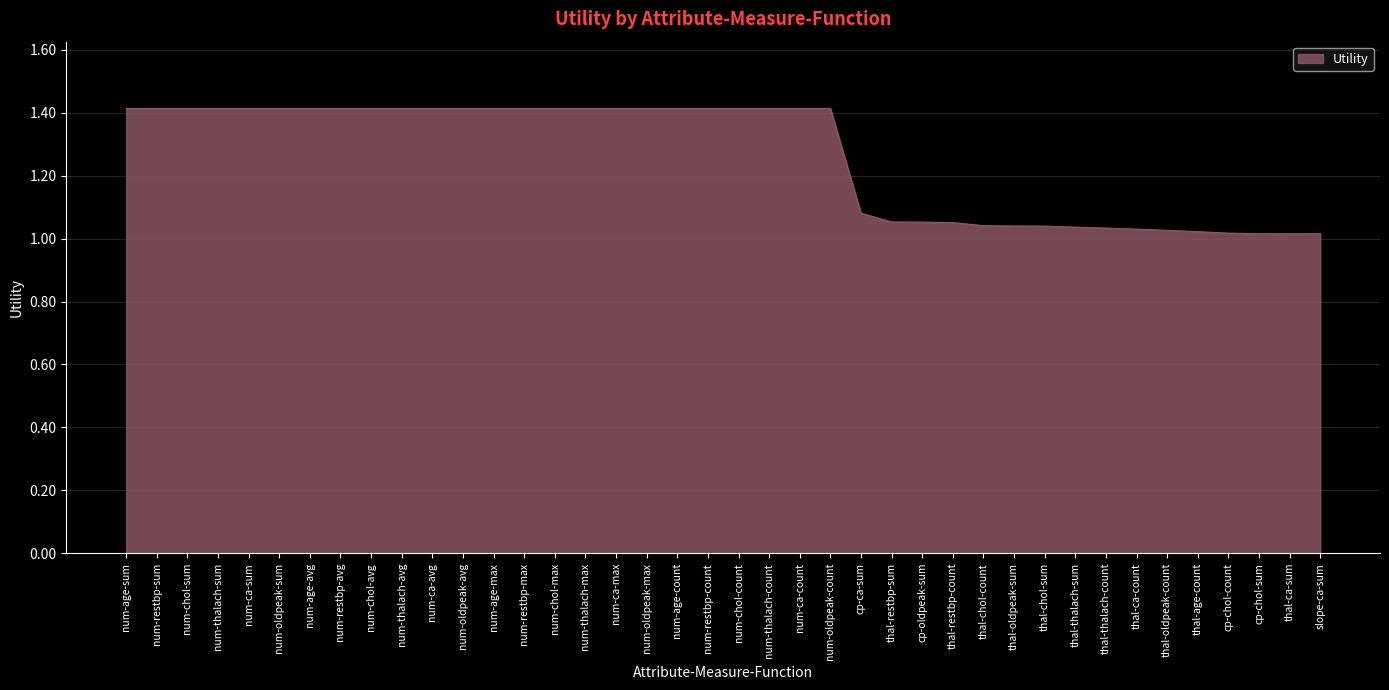

True or false: the data shows 0.2 at slope-ca-sum.

False